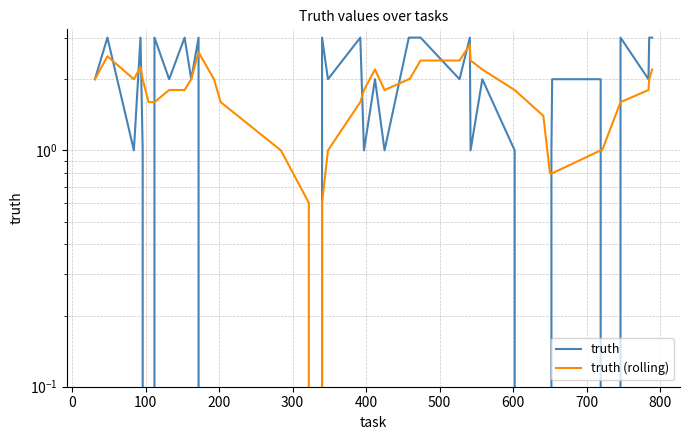

What are all the series names shown in the legend?

truth, truth (rolling)